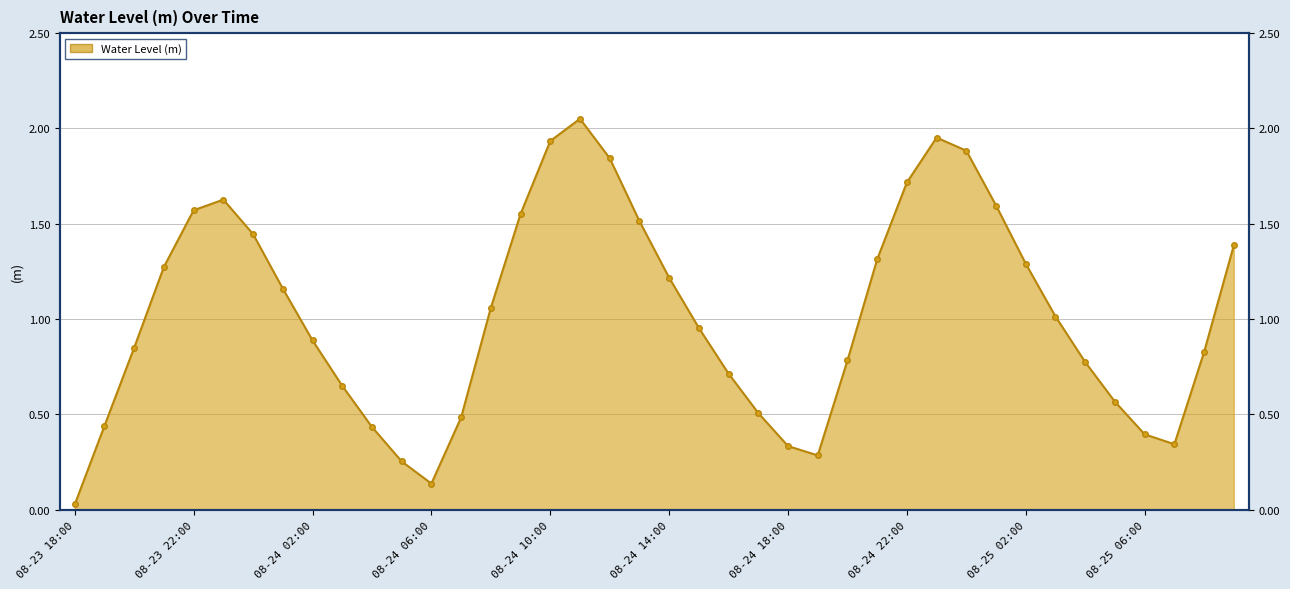

The value at 08-24 11:00 is 2.1. True or false?

True